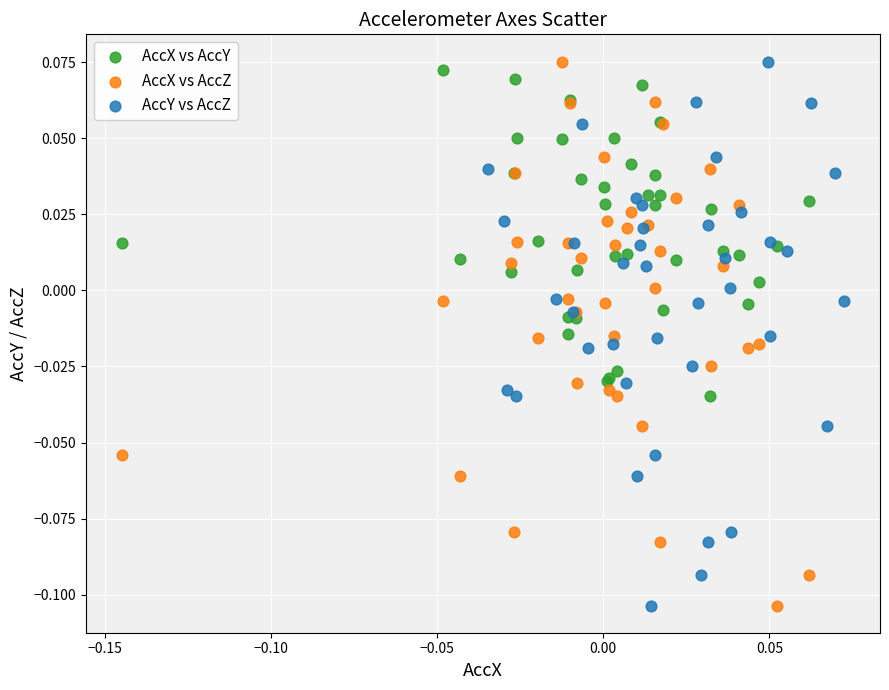

What are all the series names shown in the legend?

AccX vs AccY, AccX vs AccZ, AccY vs AccZ